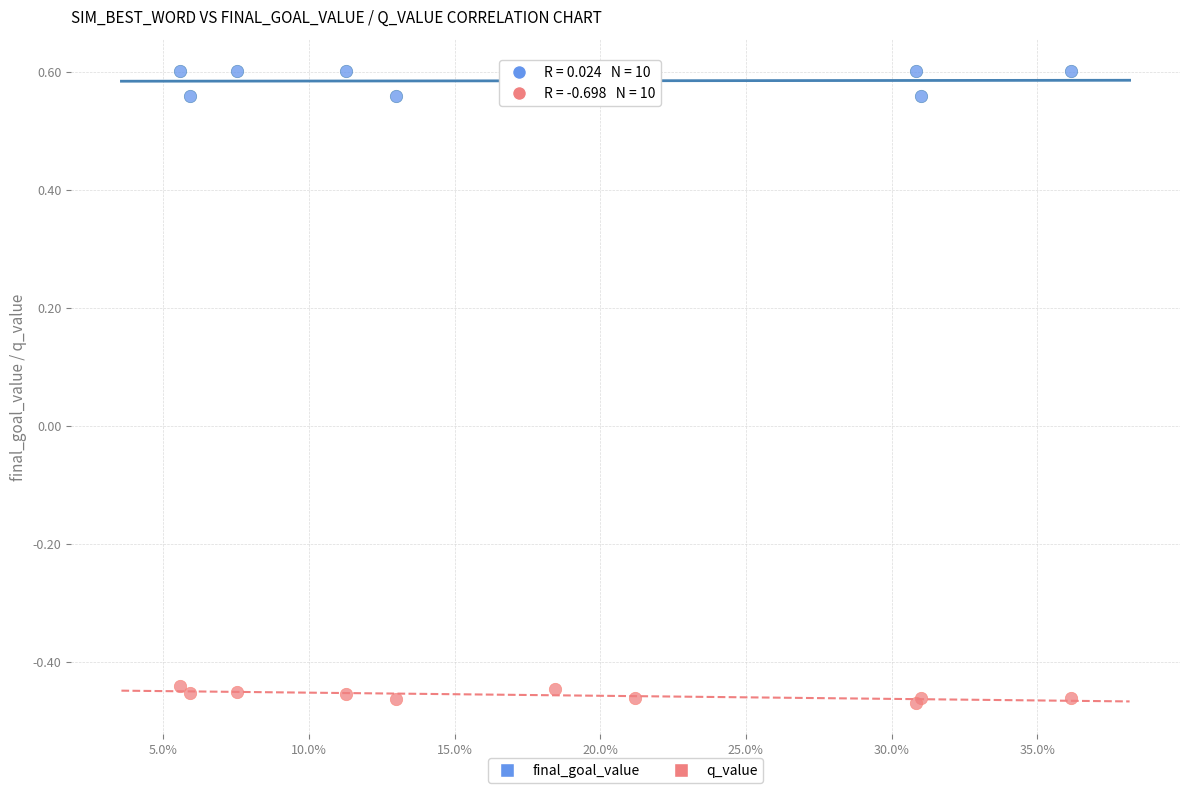

Which series has the largest Y range (max minus min)?

final_goal_value